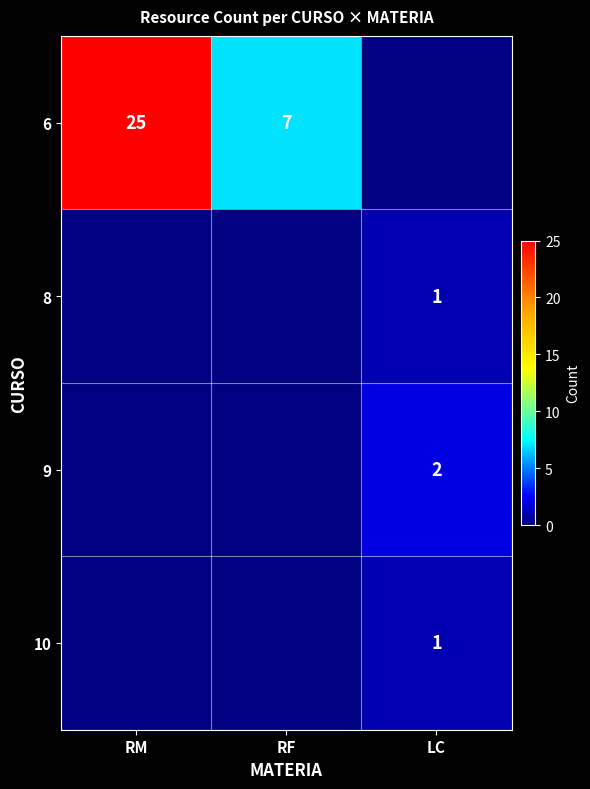

The 8 series shows 1 at LC. True or false?

True